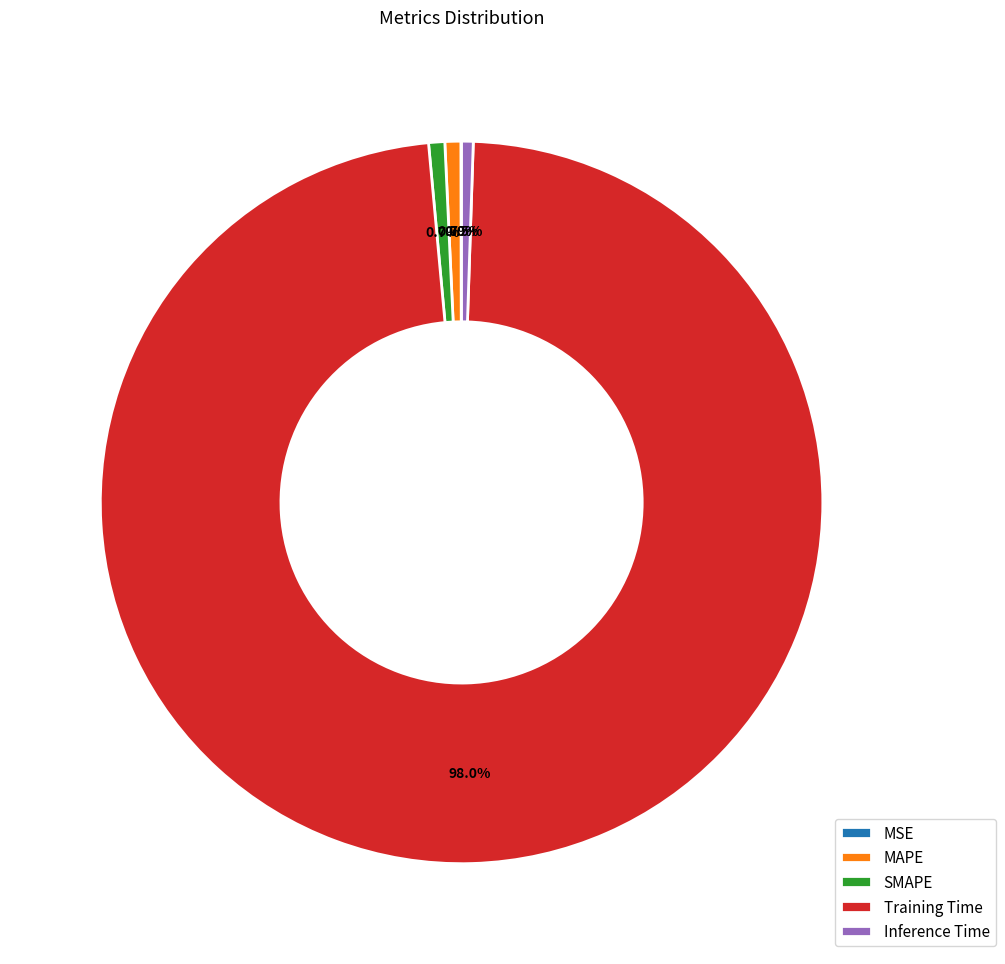

To the nearest percent, what portion does Training Time represent?

98%